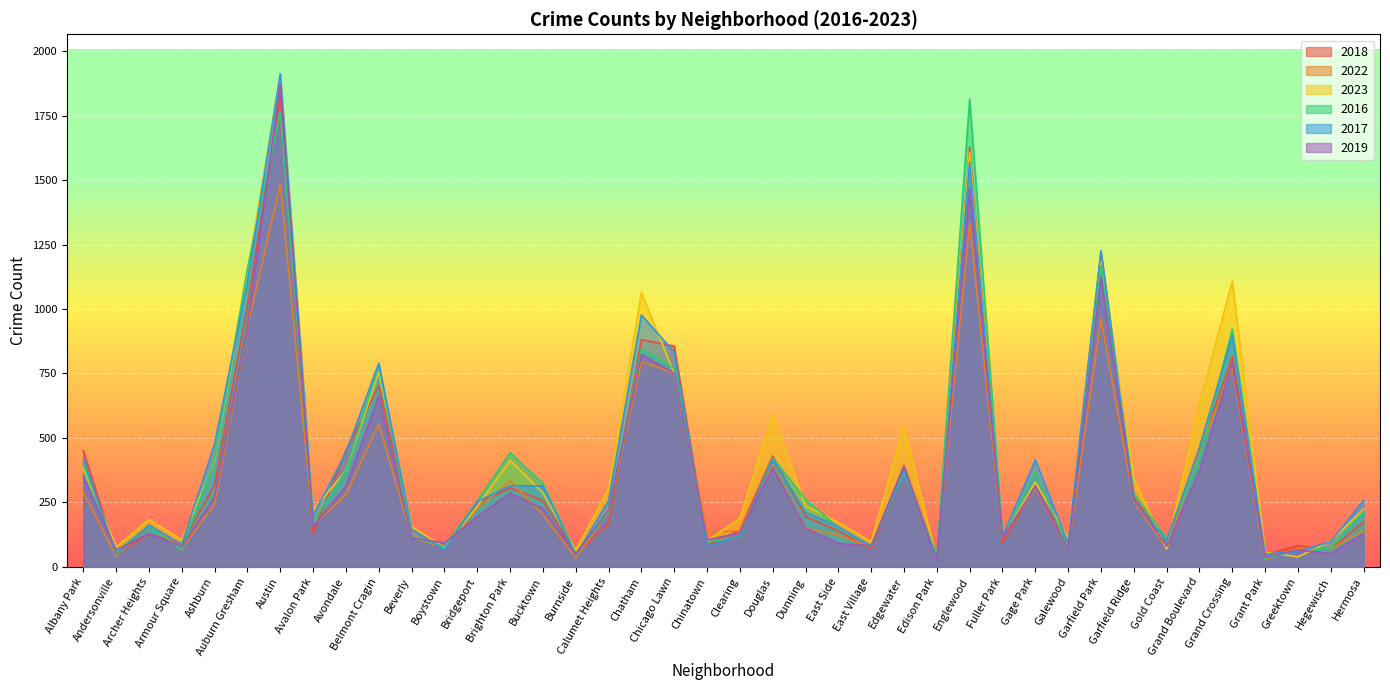

What is the difference between the second highest and second lowest values in the 2022 series?

1295